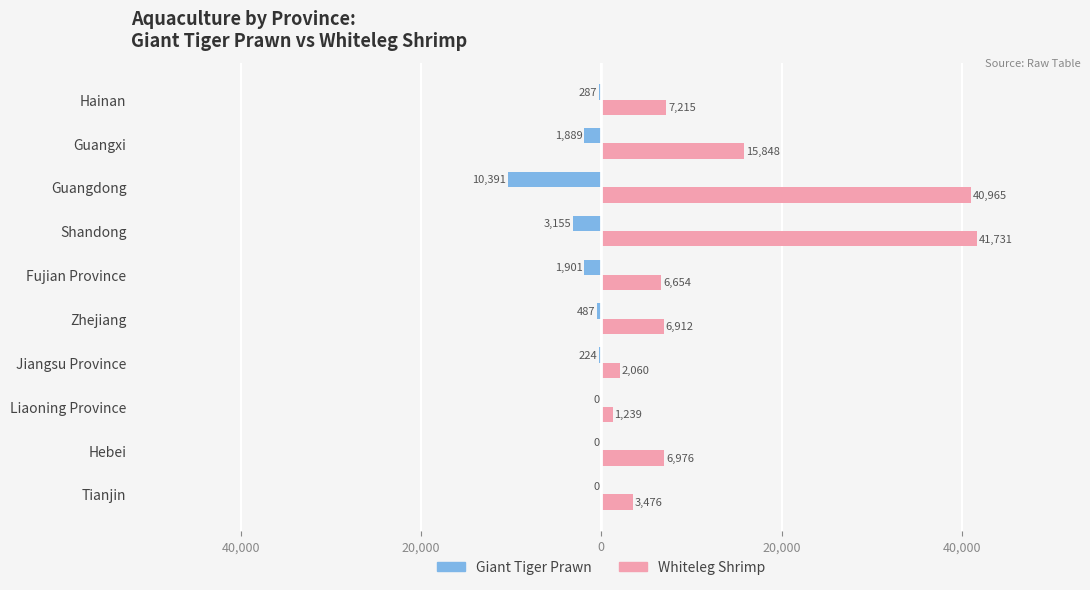

Reading left to right, list all the values displayed in this chart.

giant tiger prawn: 0	0	0	-224	-487	-1901	-3155	-10391	-1889	-287
whiteleg shrimp: 3476	6976	1239	2060	6912	6654	41731	40965	15848	7215